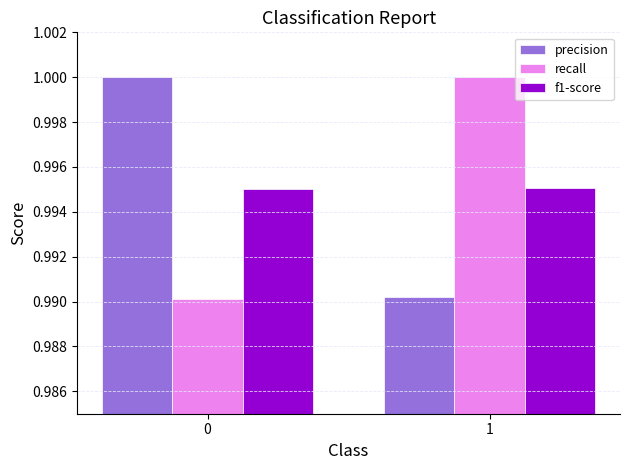

What are all the series names shown in the legend?

precision, recall, f1-score